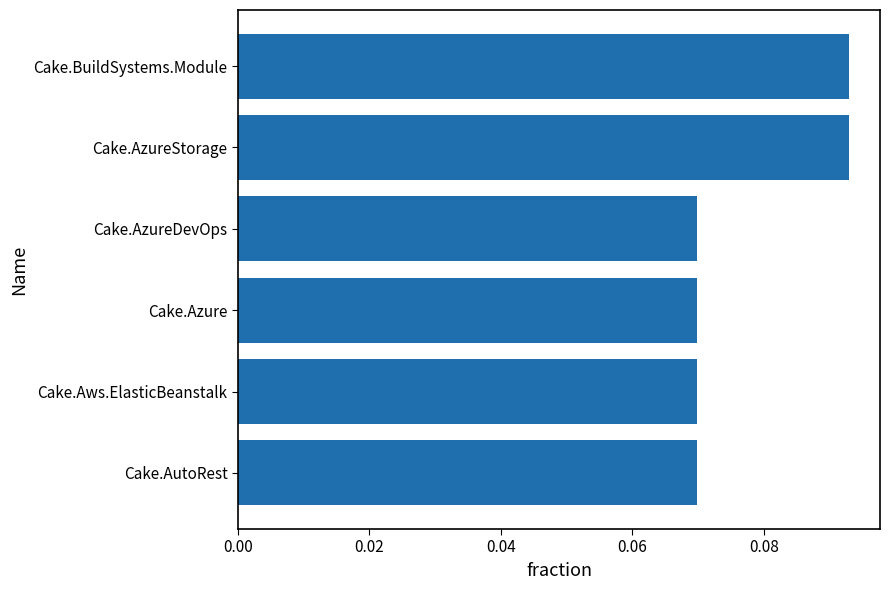

The value at Cake.BuildSystems.Module is 0.0. True or false?

False